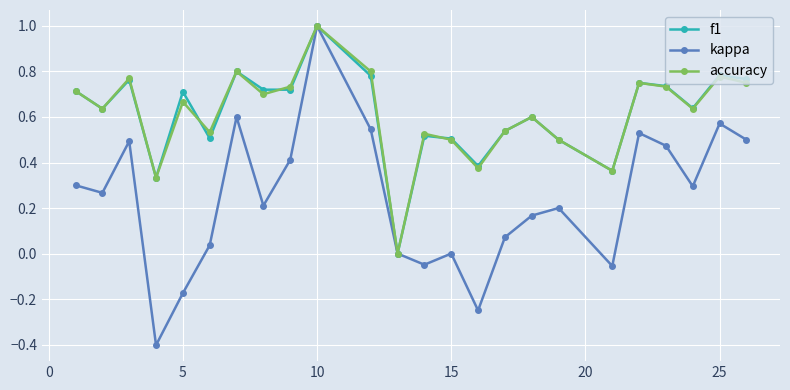

How many interior local peaks does the accuracy series have?

8